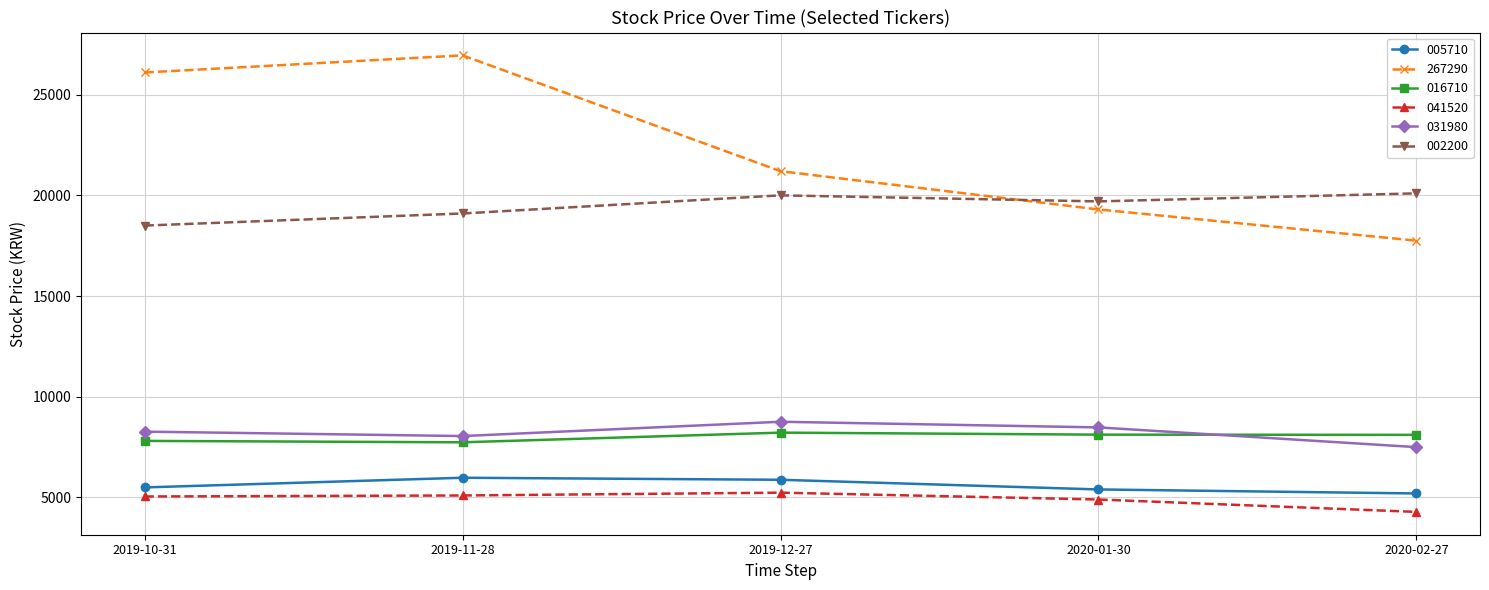

What is the label of the 2nd point from the left?

2019-11-28